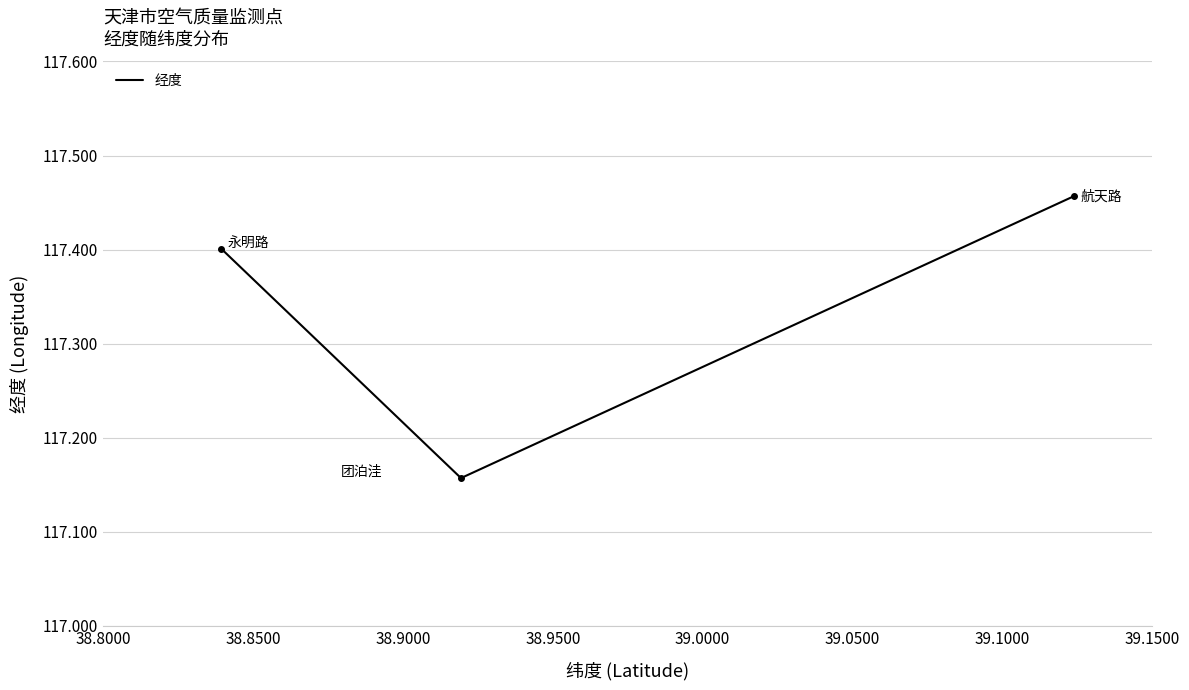

Count the values in the range 117 to 118.

3